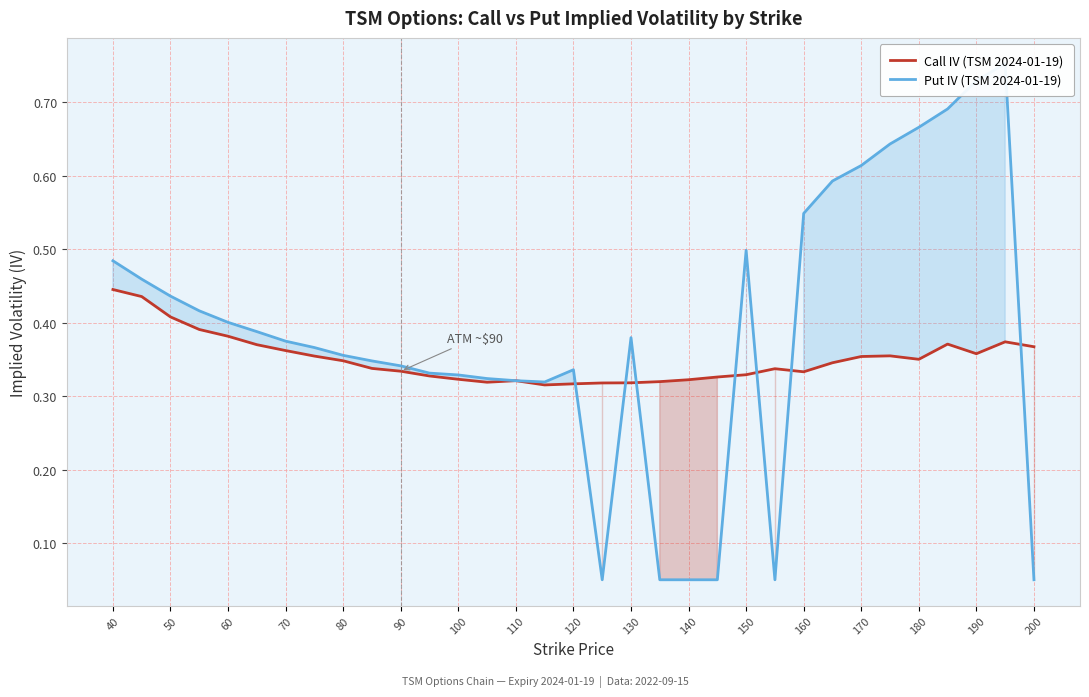

The Put IV (TSM 2024-01-19) series shows 0.5 at 40. True or false?

True